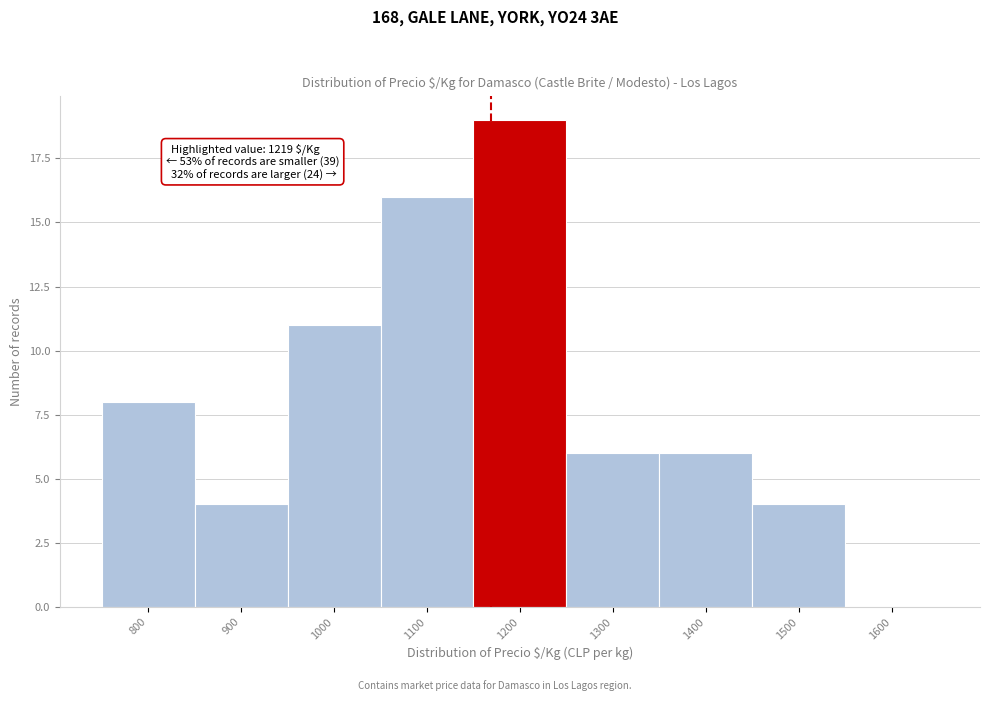

Reading left to right, what are all the values shown in this chart?

800=8	900=4	1000=11	1100=16	1200=19	1300=6	1400=6	1500=4	1600=0